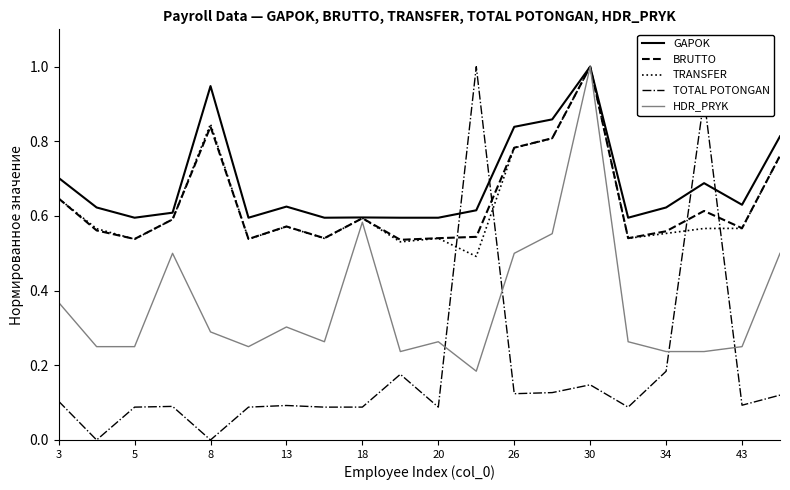

What are all the series names shown in the legend?

GAPOK, BRUTTO, TRANSFER, TOTAL POTONGAN, HDR_PRYK